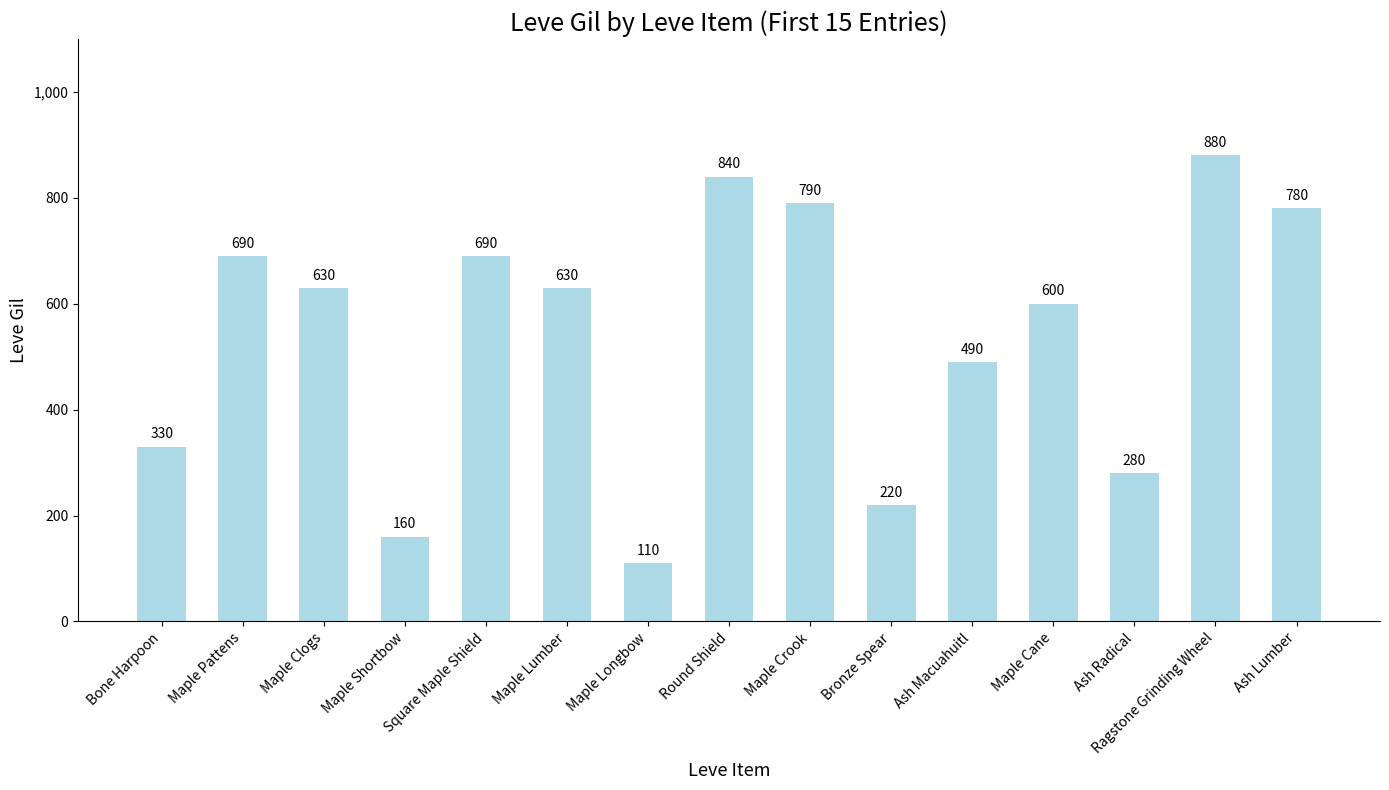

At which label does the data first exceed 630?

Maple Pattens